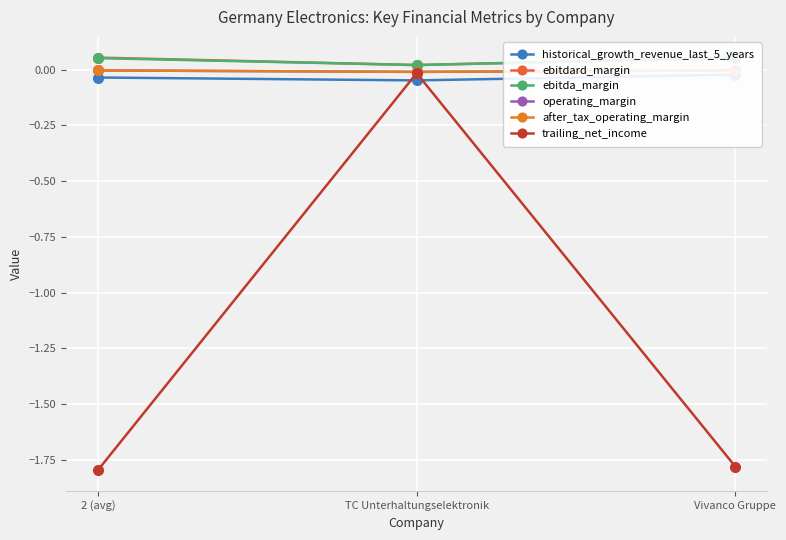

What is the sum of all trailing_net_income values?

-3.6